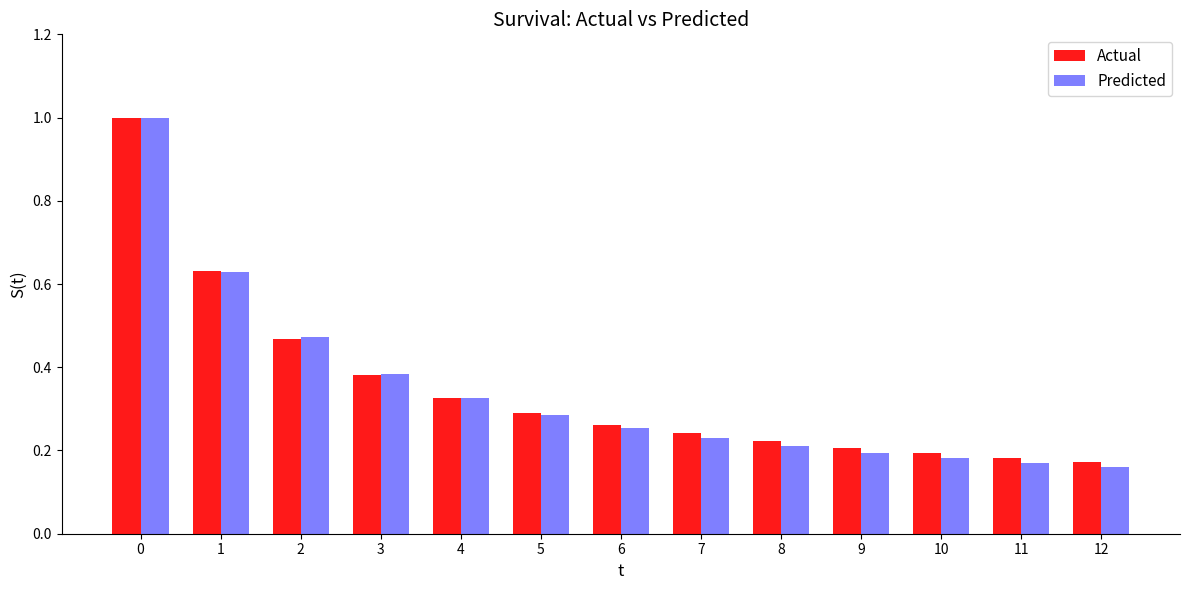

Is it true that Predicted equals 0.2 at 10?

True